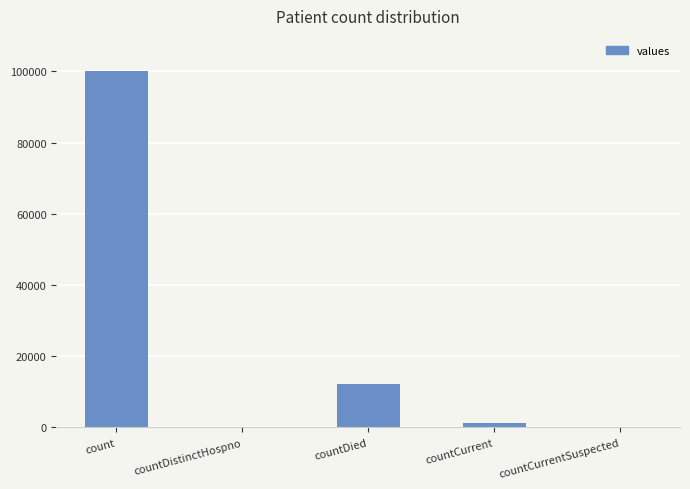

Which label corresponds to the largest value in the chart?

count